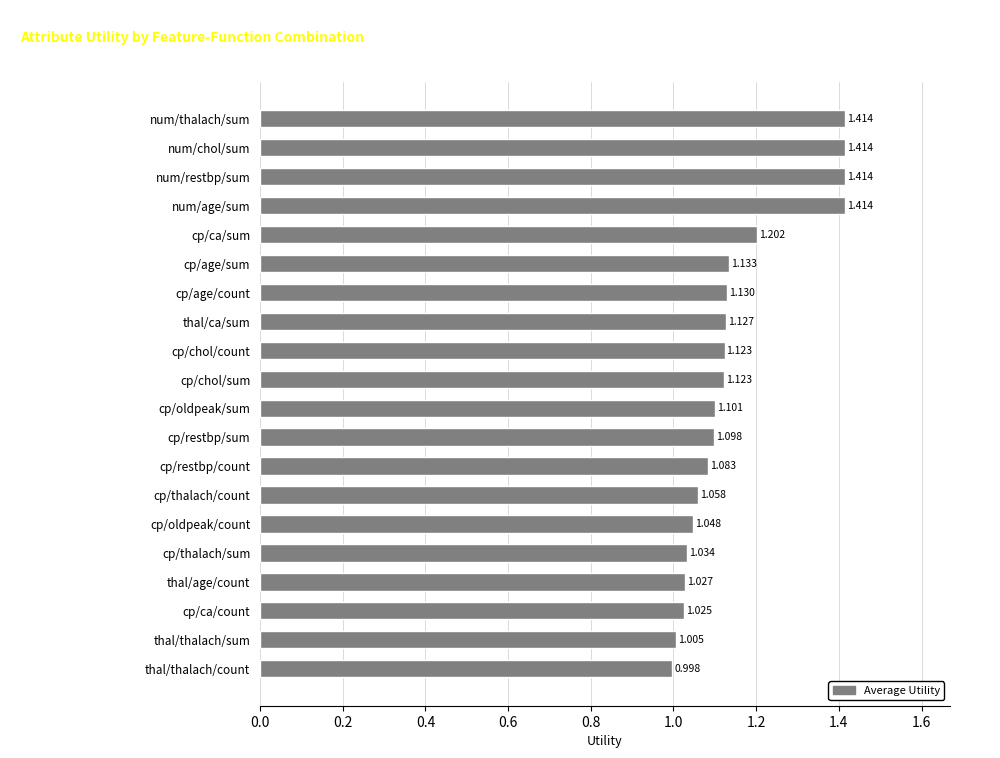

How many categories are shown in the chart?

20